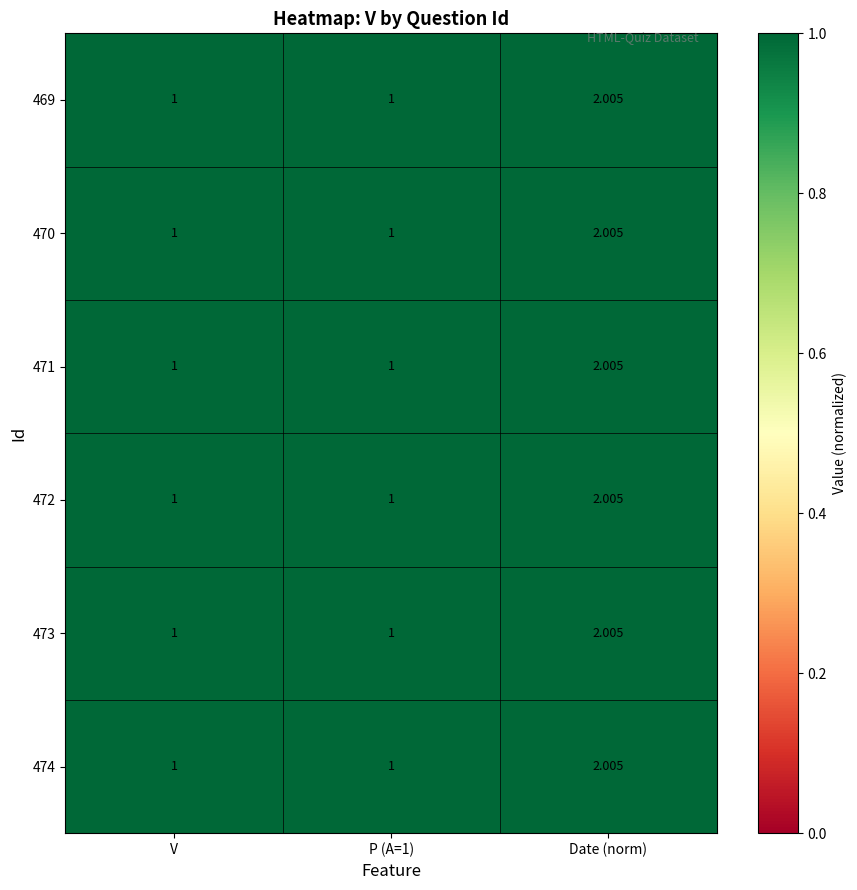

At which label does 470 reach its peak?

Date (norm)